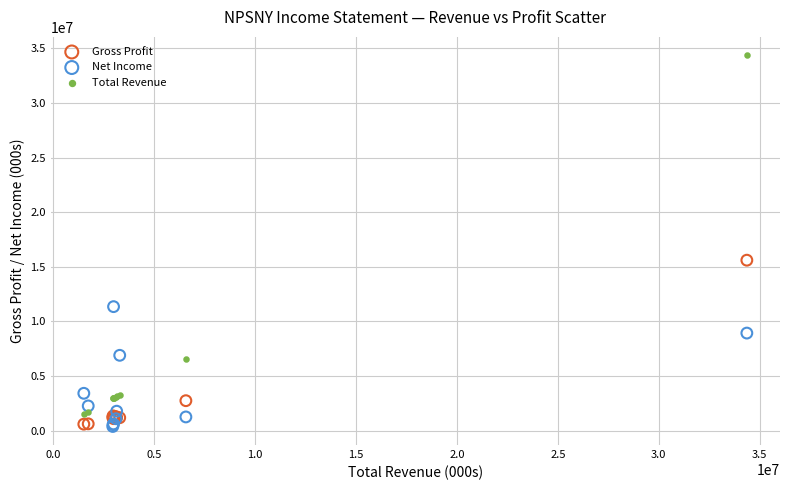

Which series contains the highest Y value?

Total Revenue